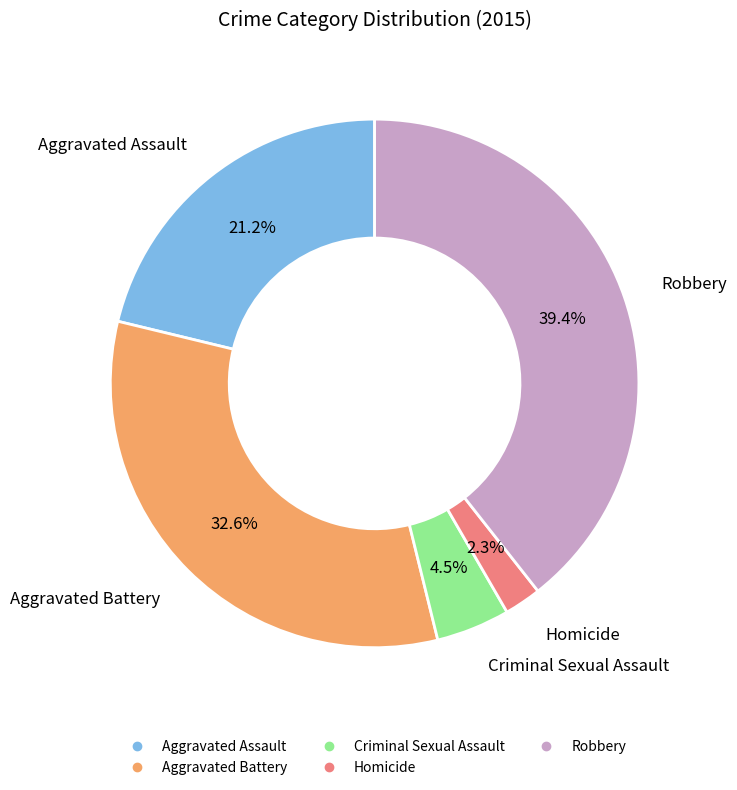

To the nearest percent, what percentage of the pie is Aggravated Assault?

21%